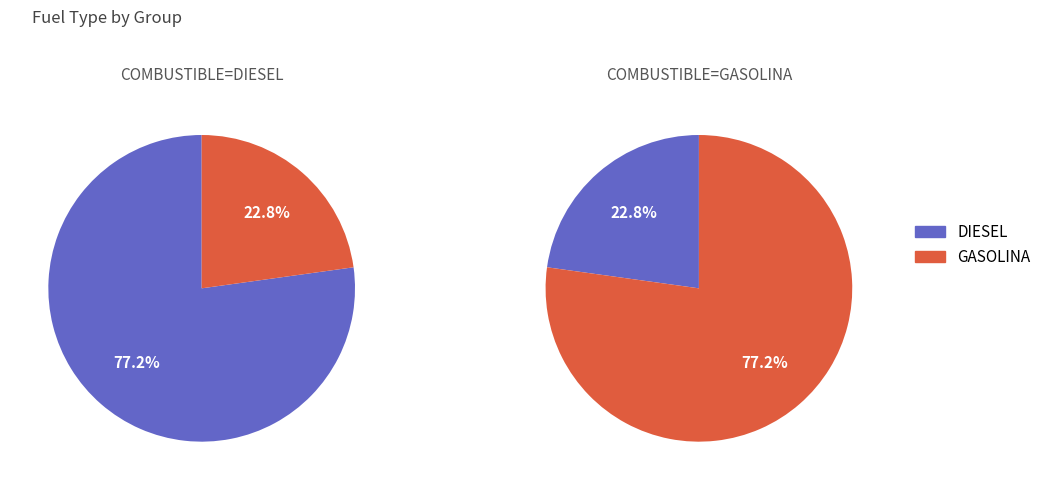

Rank the categories by value from lowest to highest.

GASOLINA, DIESEL